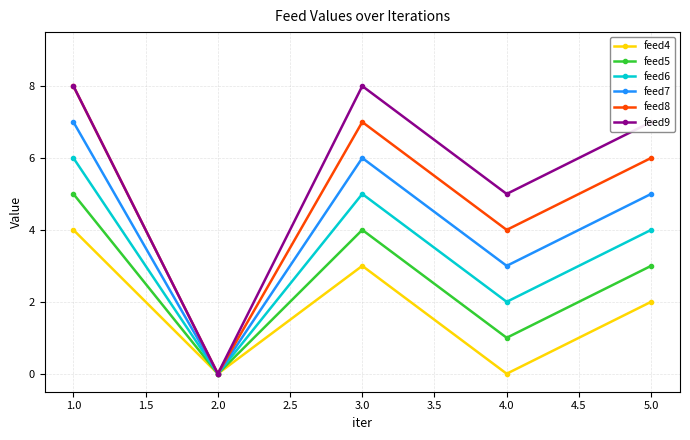

In feed9, how many points are higher than both neighbors (excluding endpoints)?

1